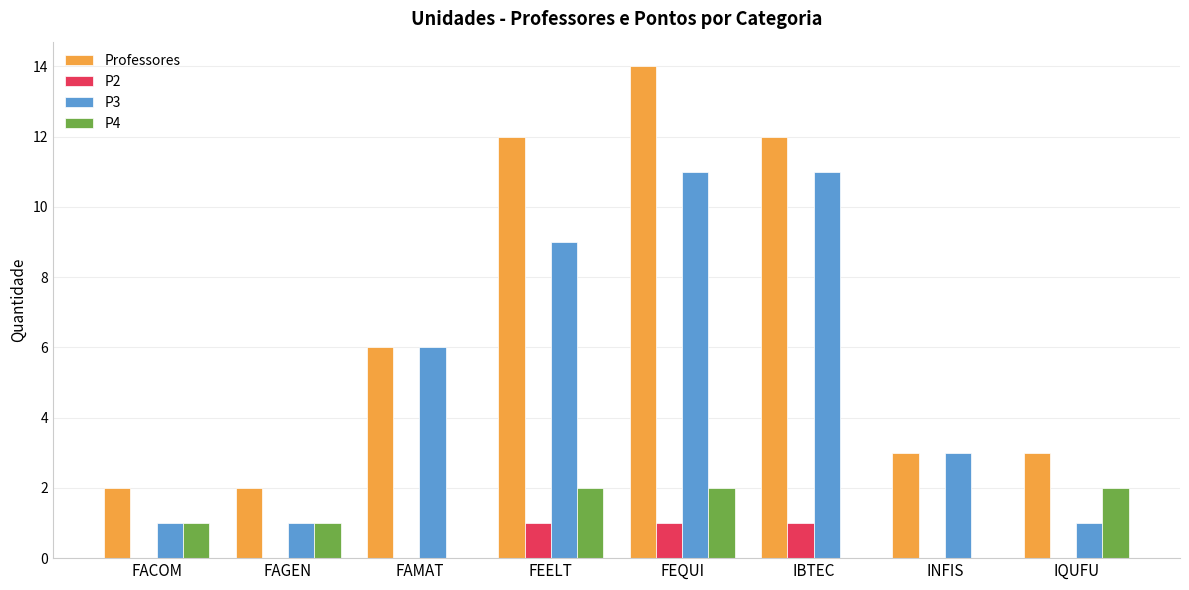

What is the sum of all P4 values?

8